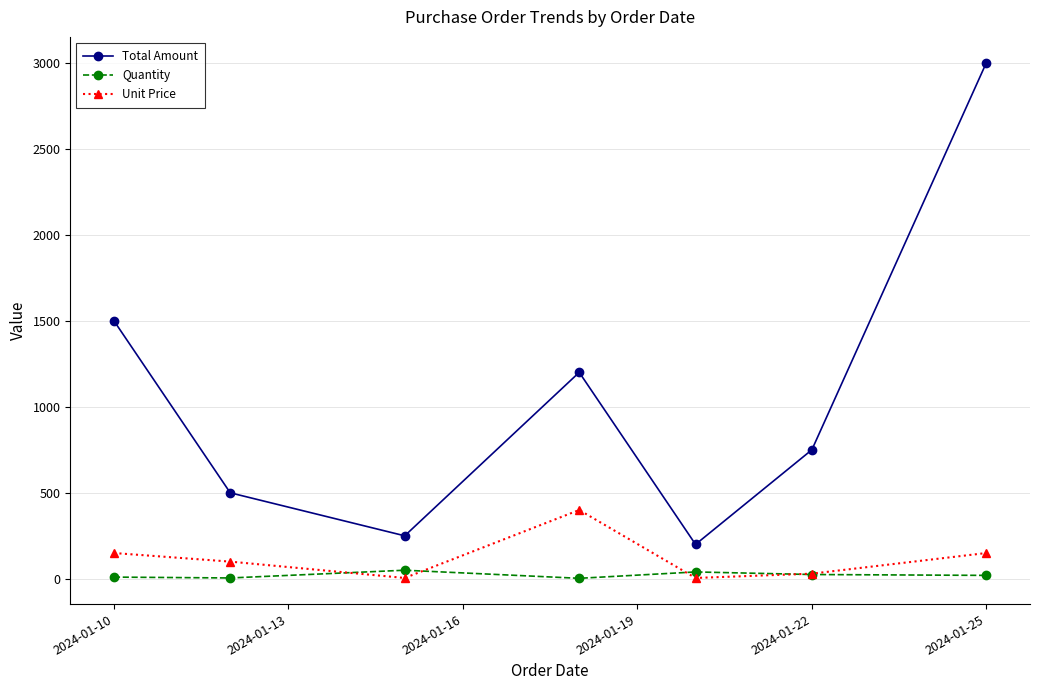

True or false: Quantity and Total Amount intersect in this chart.

False